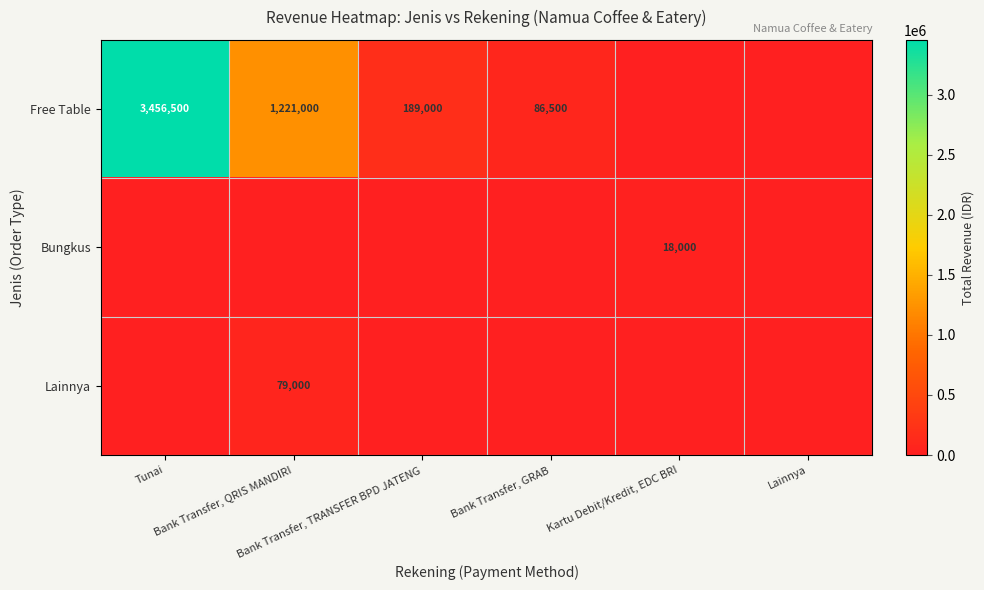

What is the total value across all series at Tunai?

3456500